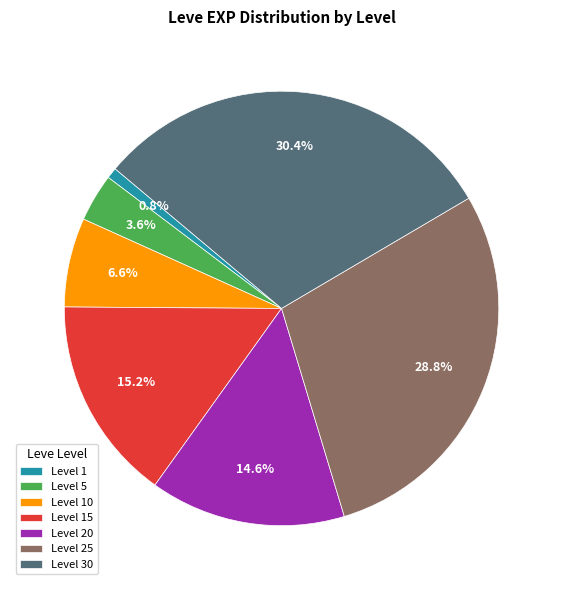

Which has a higher value, Level 25 or Level 15?

Level 25